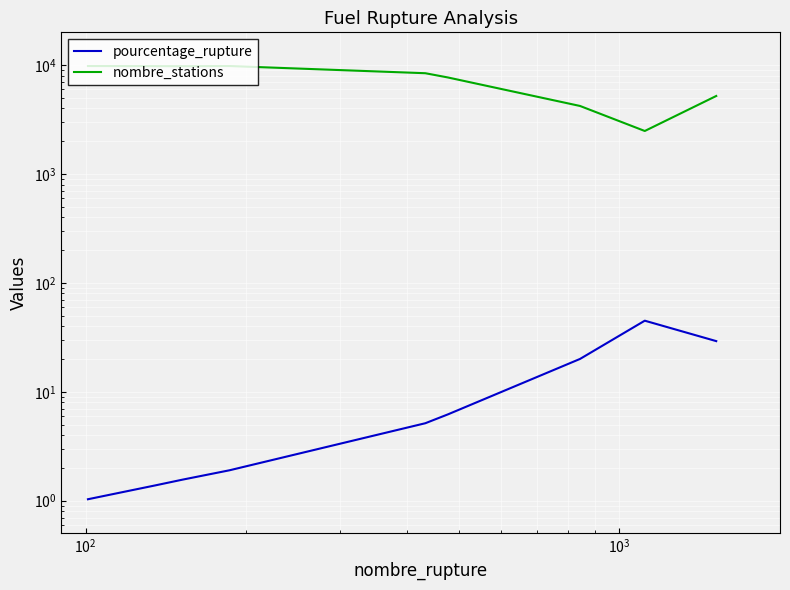

Is it true that nombre_stations equals 17446.4 at $\mathdefault{10^{3}}$?

False